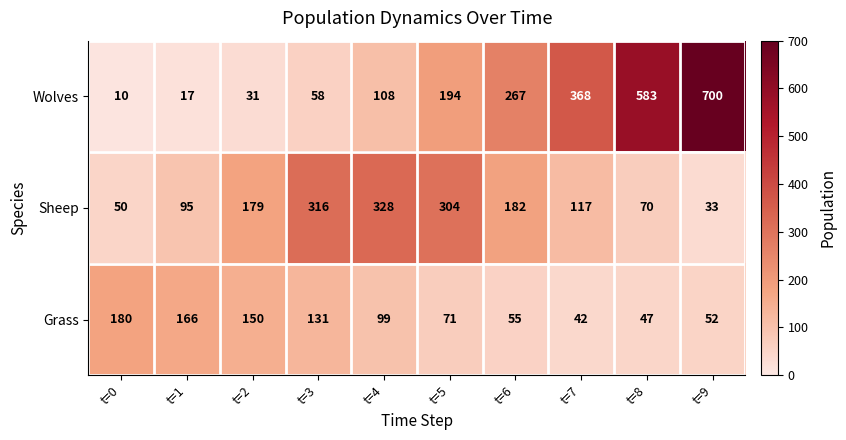

What is the greatest value displayed?

700